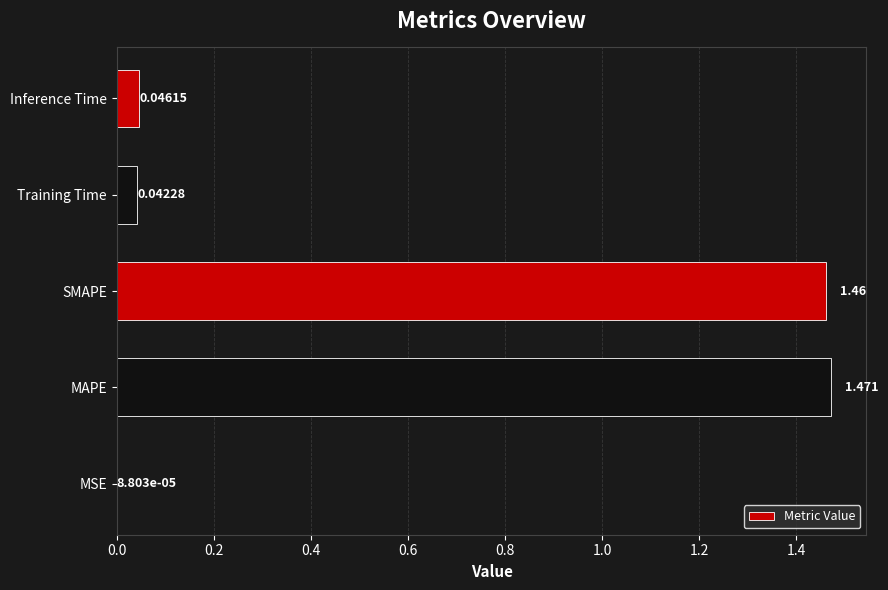

How many data points does each series have?

5